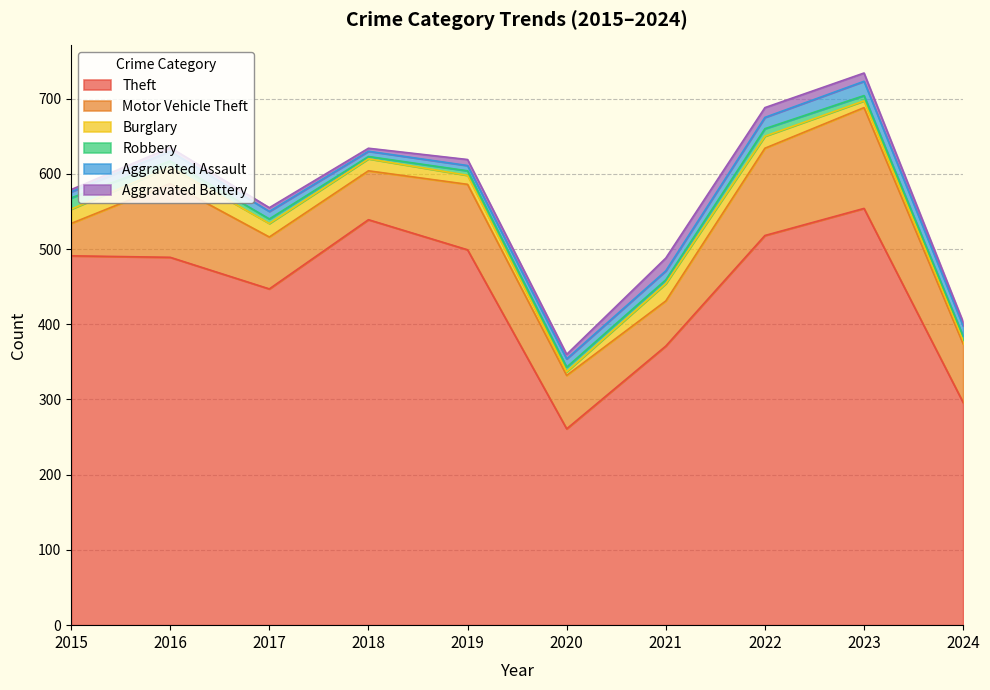

What value does the Burglary series have at 2019?

12